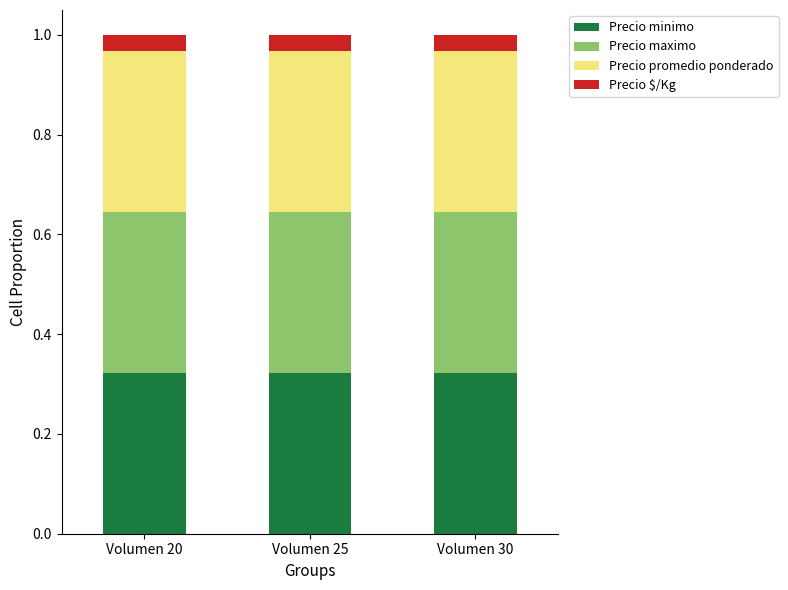

How many bars are there in total?

12